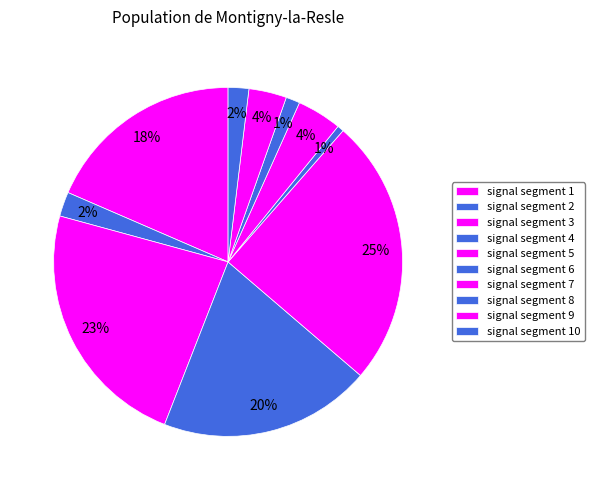

Which category has the smallest portion of the pie?

signal segment 6